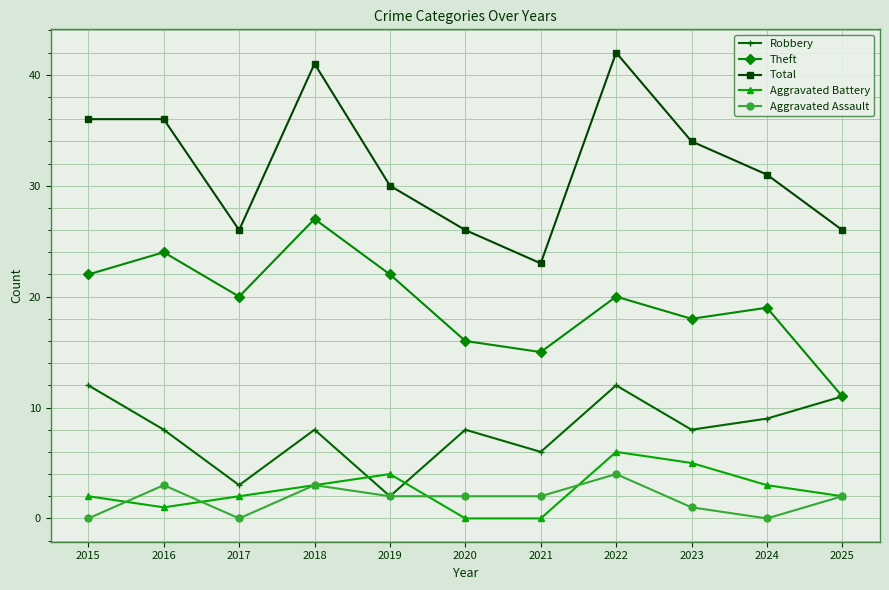

Count the Aggravated Assault values in the range 0 to 3.

10